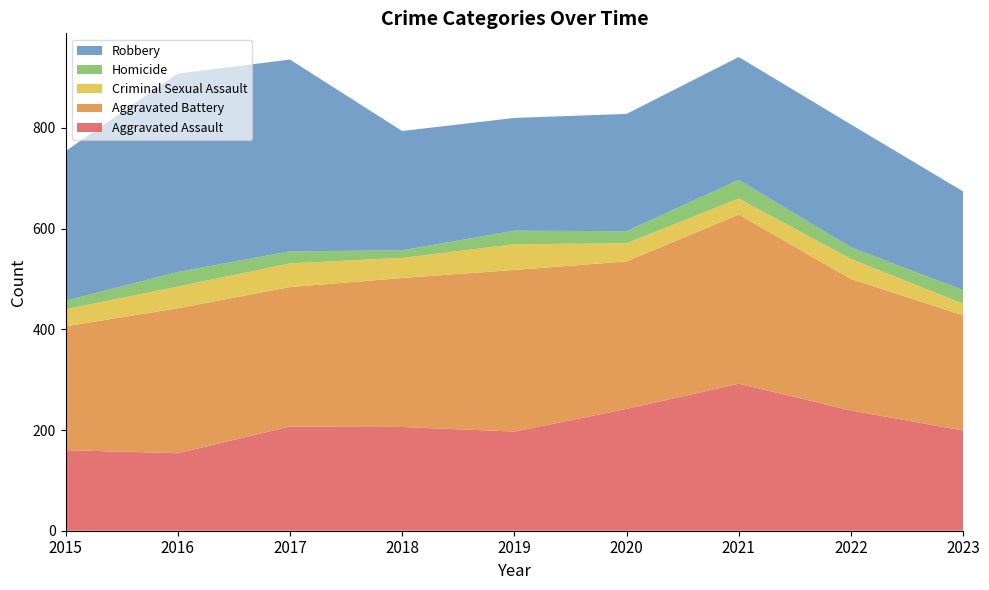

Reading right to left, list all the values displayed in this chart.

Aggravated Assault: 2023=199	2022=239	2021=292	2020=242	2019=197	2018=206	2017=207	2016=154	2015=160
Aggravated Battery: 2023=229	2022=261	2021=336	2020=293	2019=321	2018=296	2017=277	2016=288	2015=246
Criminal Sexual Assault: 2023=23	2022=40	2021=32	2020=36	2019=51	2018=40	2017=47	2016=43	2015=34
Homicide: 2023=27	2022=23	2021=37	2020=24	2019=27	2018=15	2017=24	2016=29	2015=17
Robbery: 2023=196	2022=244	2021=244	2020=233	2019=224	2018=237	2017=381	2016=394	2015=297